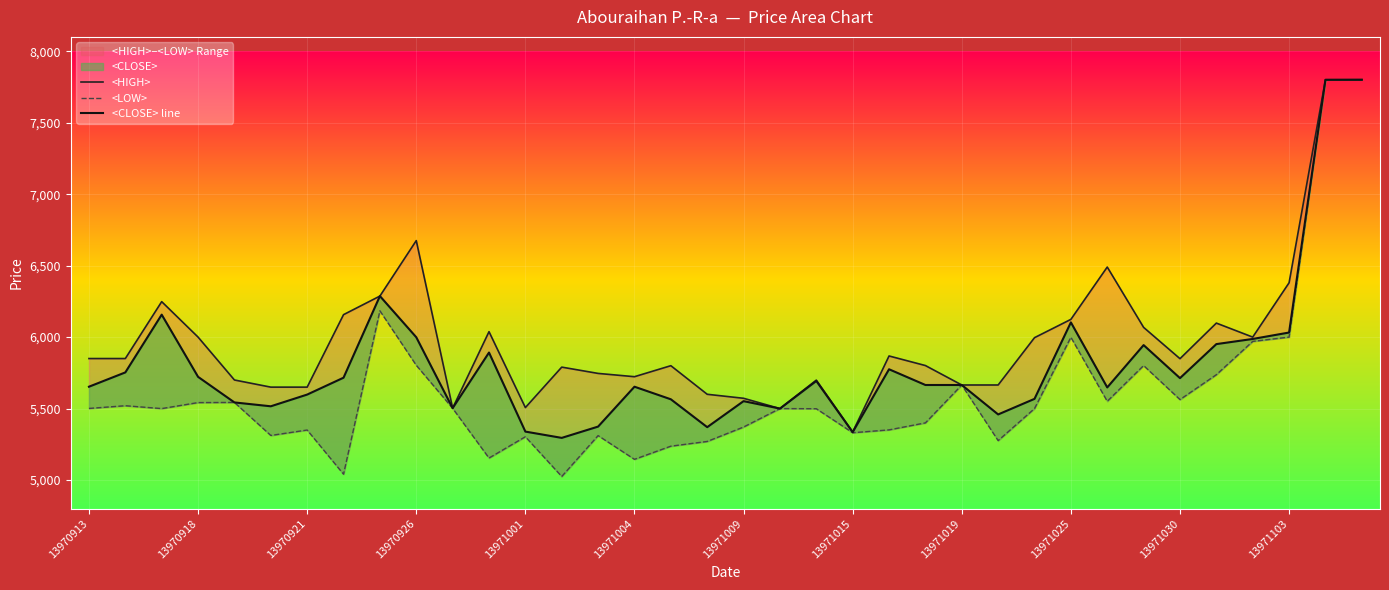

In <HIGH>, how many points are lower than both neighbors (excluding endpoints)?

7